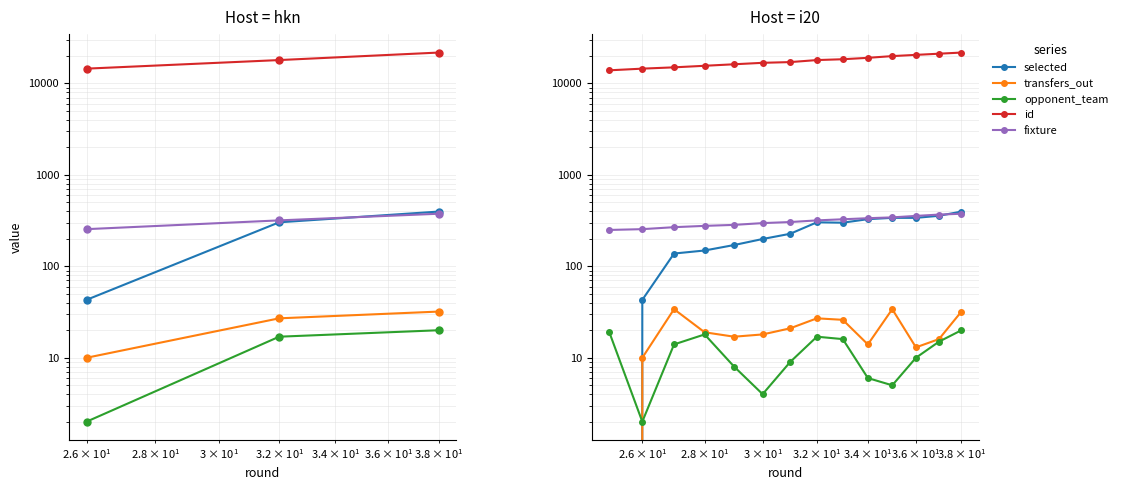

What are all the series names shown in the legend?

selected, transfers_out, opponent_team, id, fixture